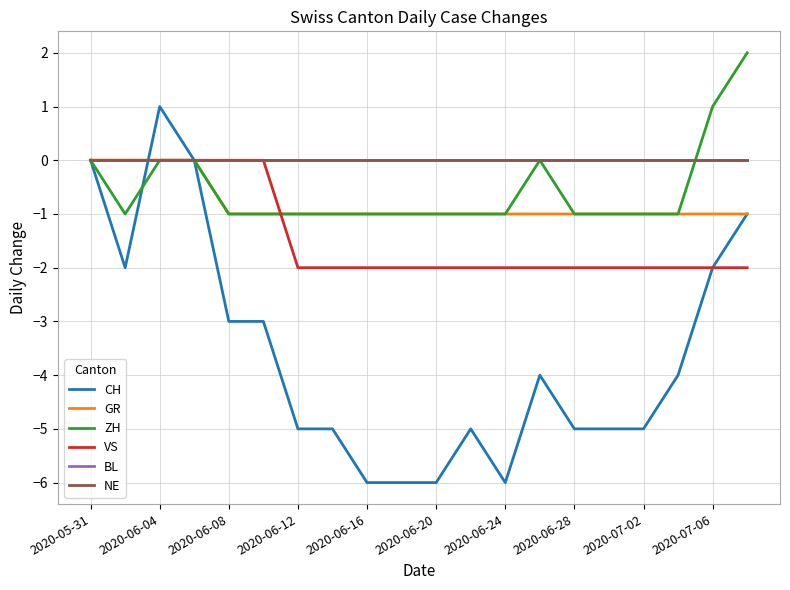

Does the chart display data point markers on the line(s)?

No